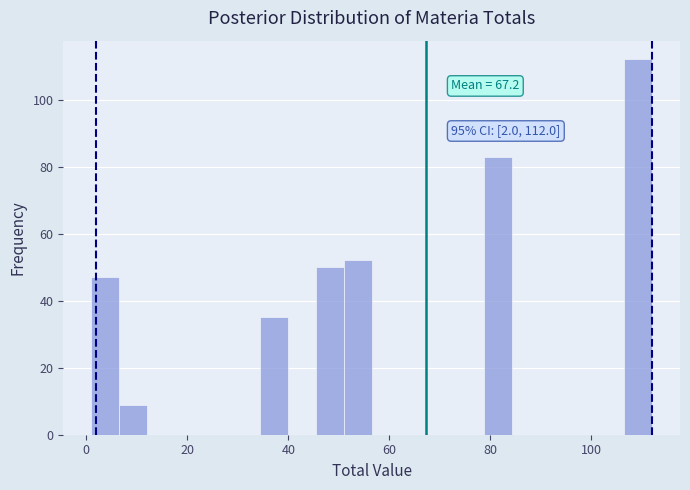

Read against the x-axis, roughly where is the centre of the tallest bar?

110